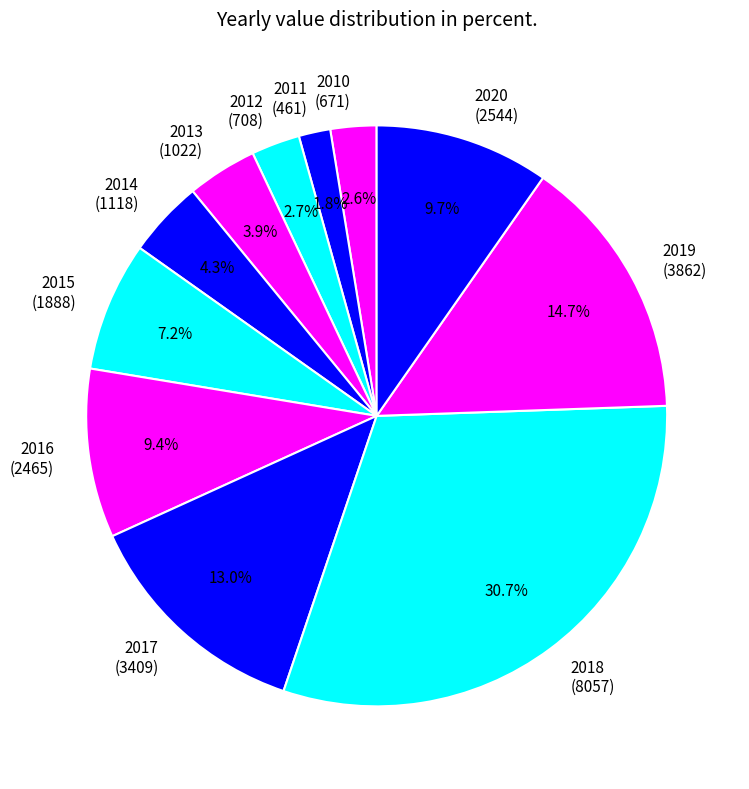

What percentage is the 2010 slice, to the nearest percent?

3%